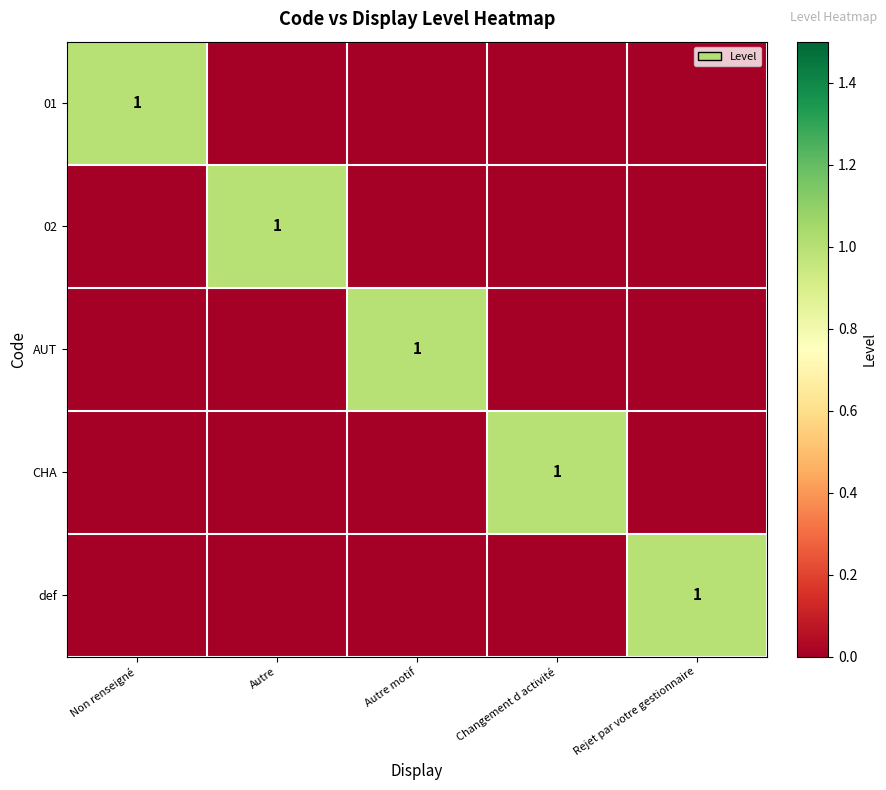

At which label is def closest to 0?

Non renseigné